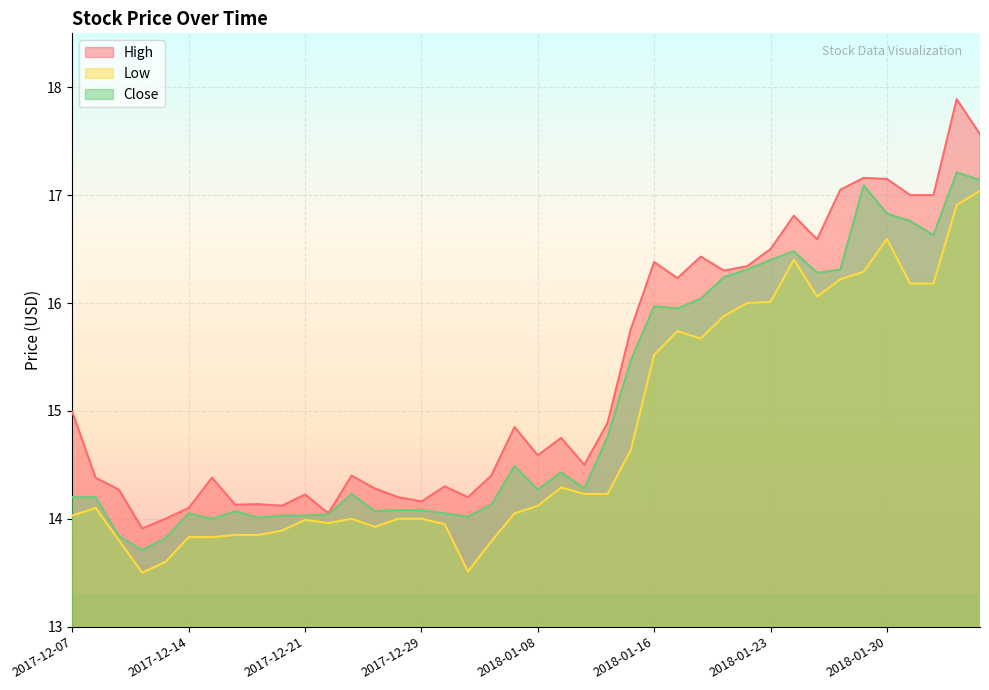

The value of Low at 2018-01-09 is 14.3. True or false?

True